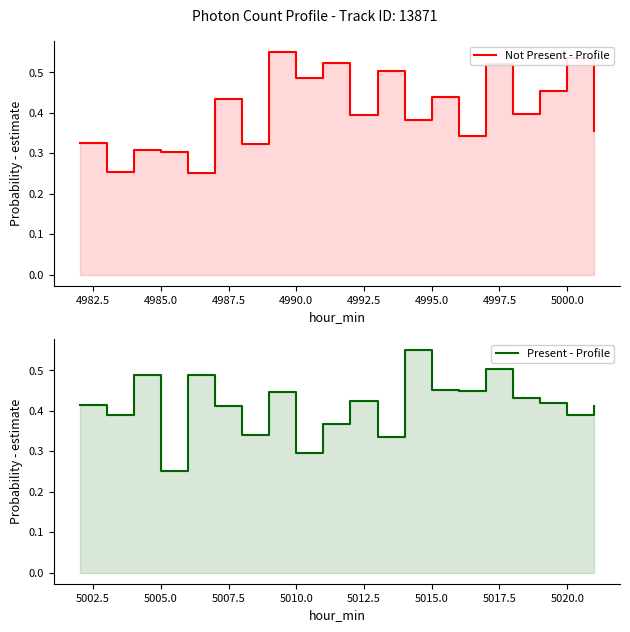

Which series ends up on top after the final intersection of Present - Profile and Not Present - Profile?

Present - Profile